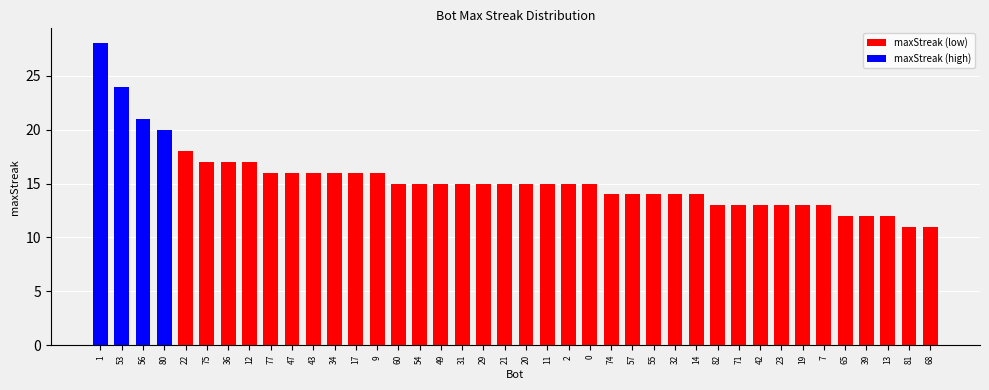

How many bars are there in total?

40